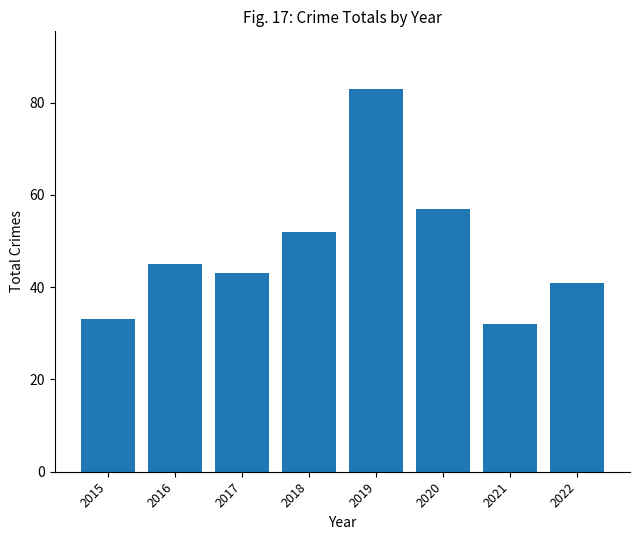

What is the sum of all values?

386